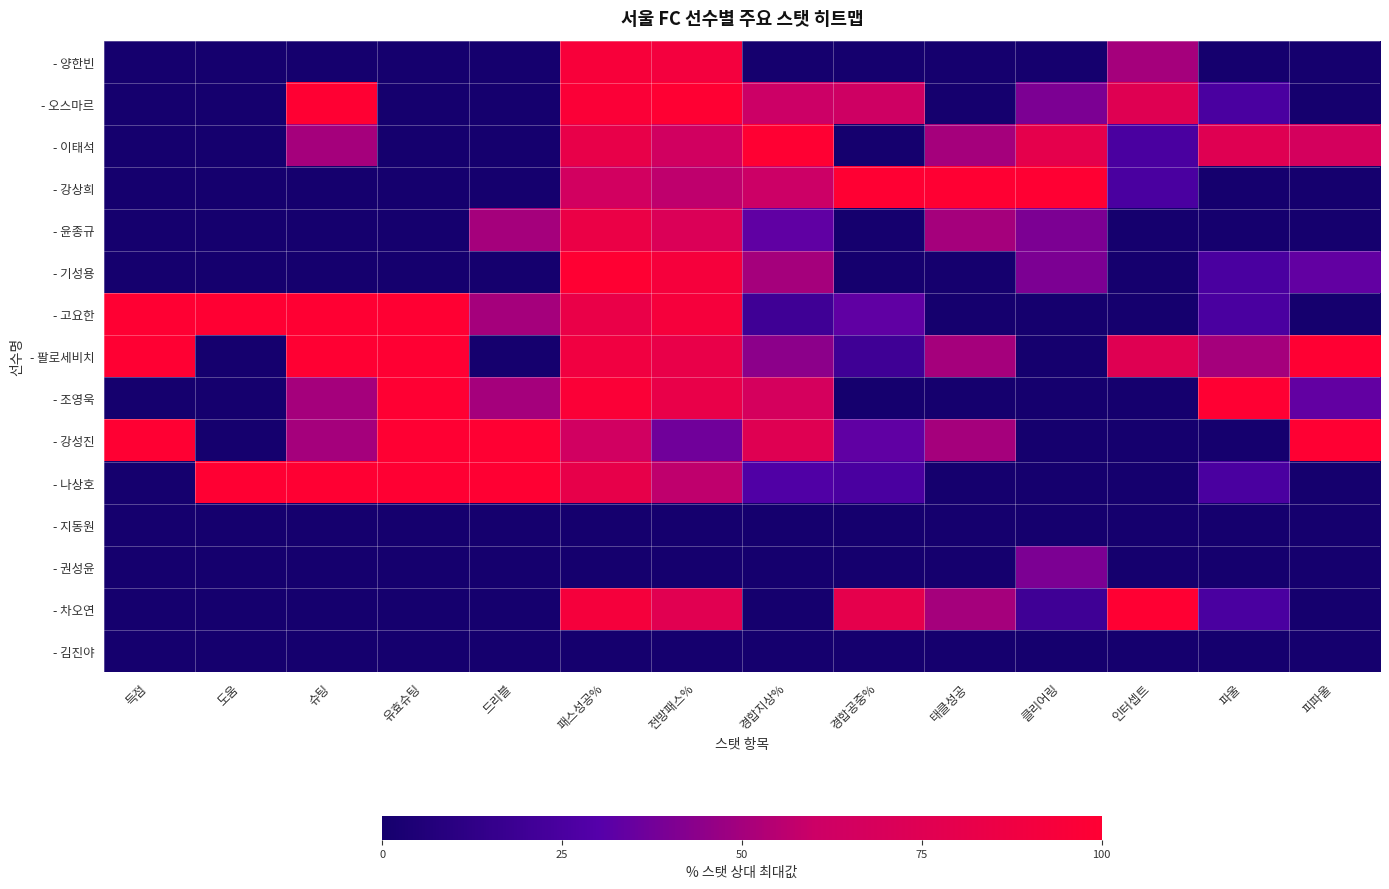

At which category is the sum across all series the highest?

패스성공%